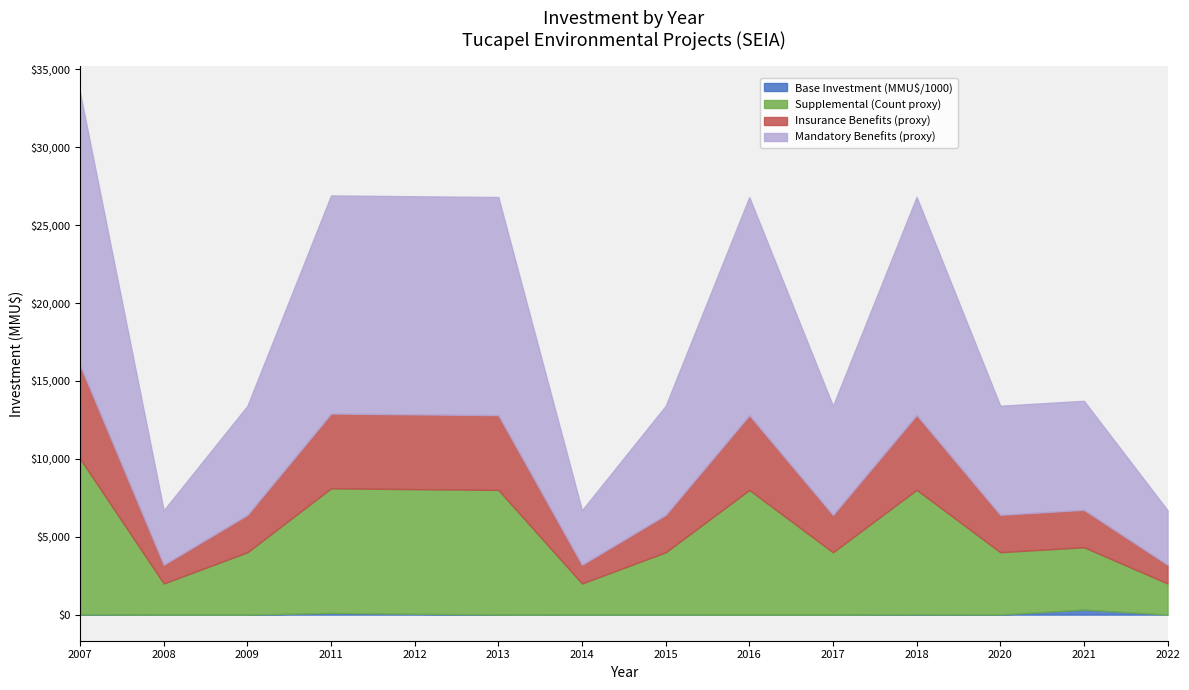

Does the chart display data point markers on the line(s)?

No